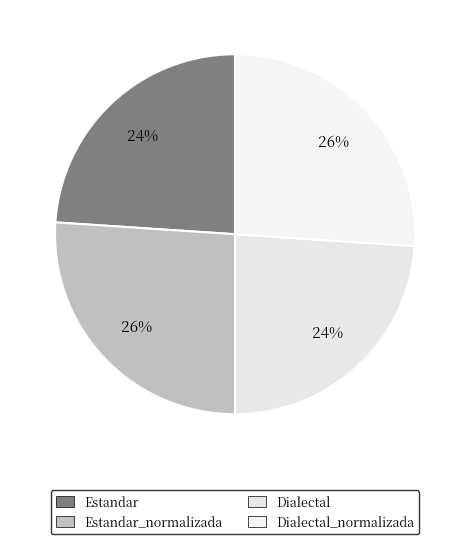

To the nearest percent, what percentage of the pie is Dialectal_normalizada?

26%